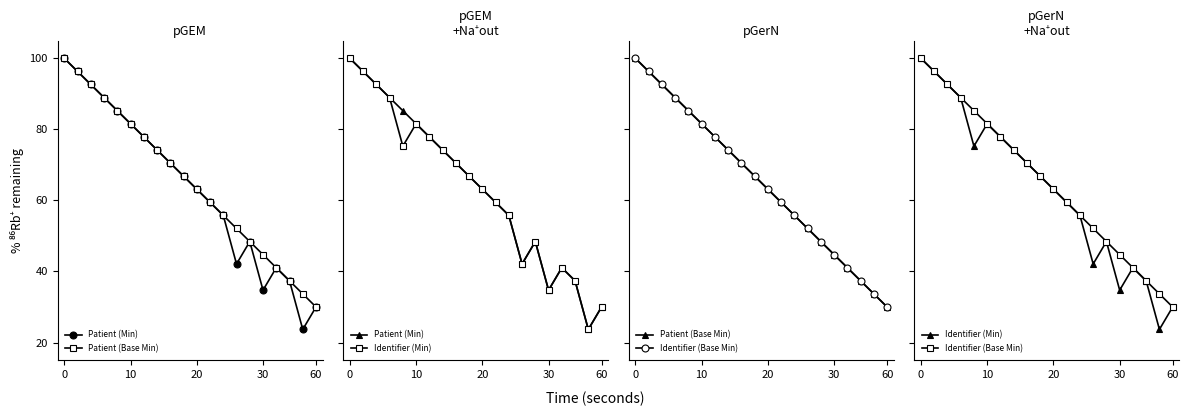

How many values in the Patient (Min) series exceed 66?

10